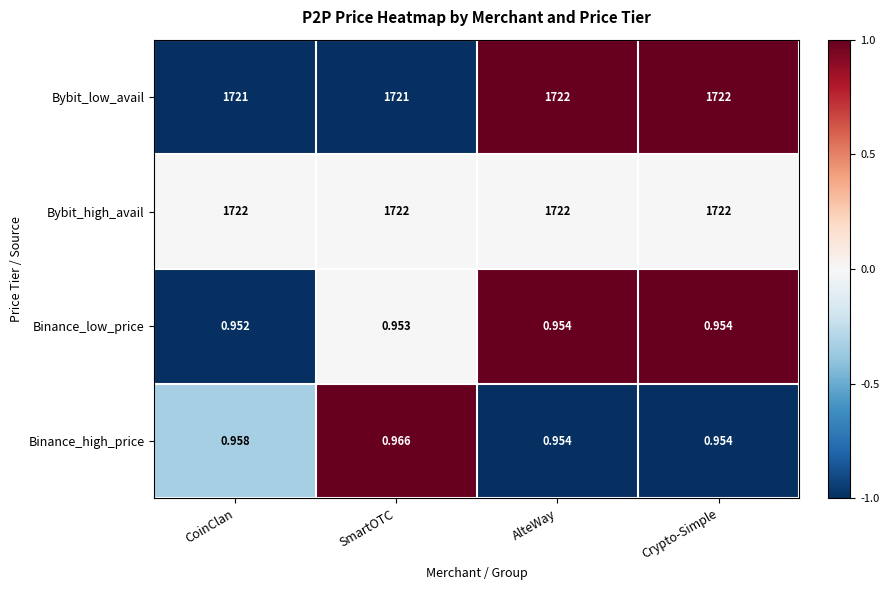

Which series has the largest range (max minus min)?

Bybit_low_avail